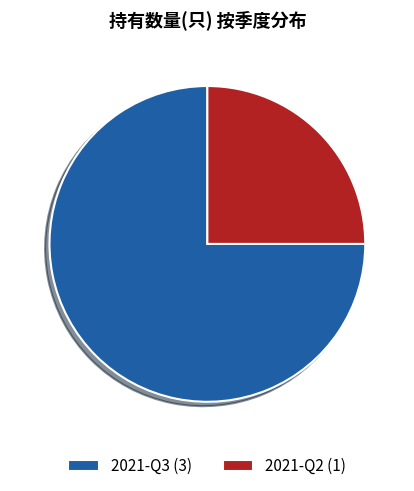

How many segments does this pie chart have?

2